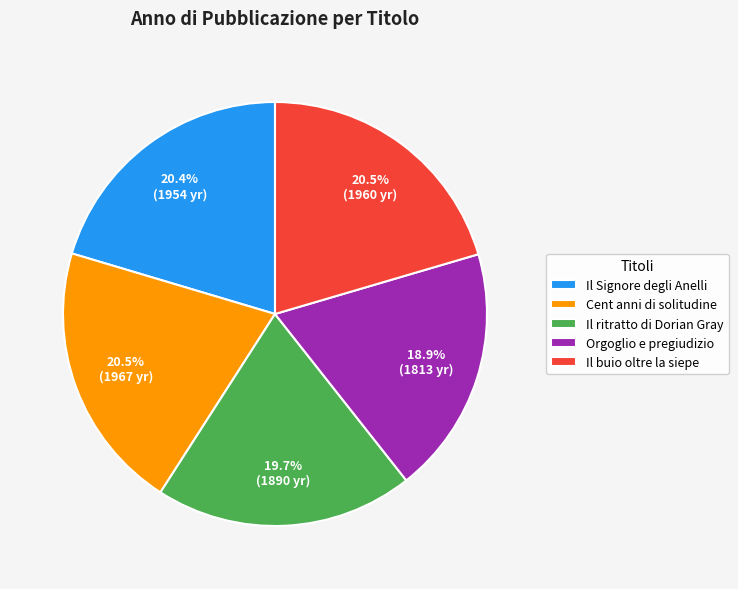

What is the ratio of the value at Orgoglio e pregiudizio to the value at Cent anni di solitudine?

0.9